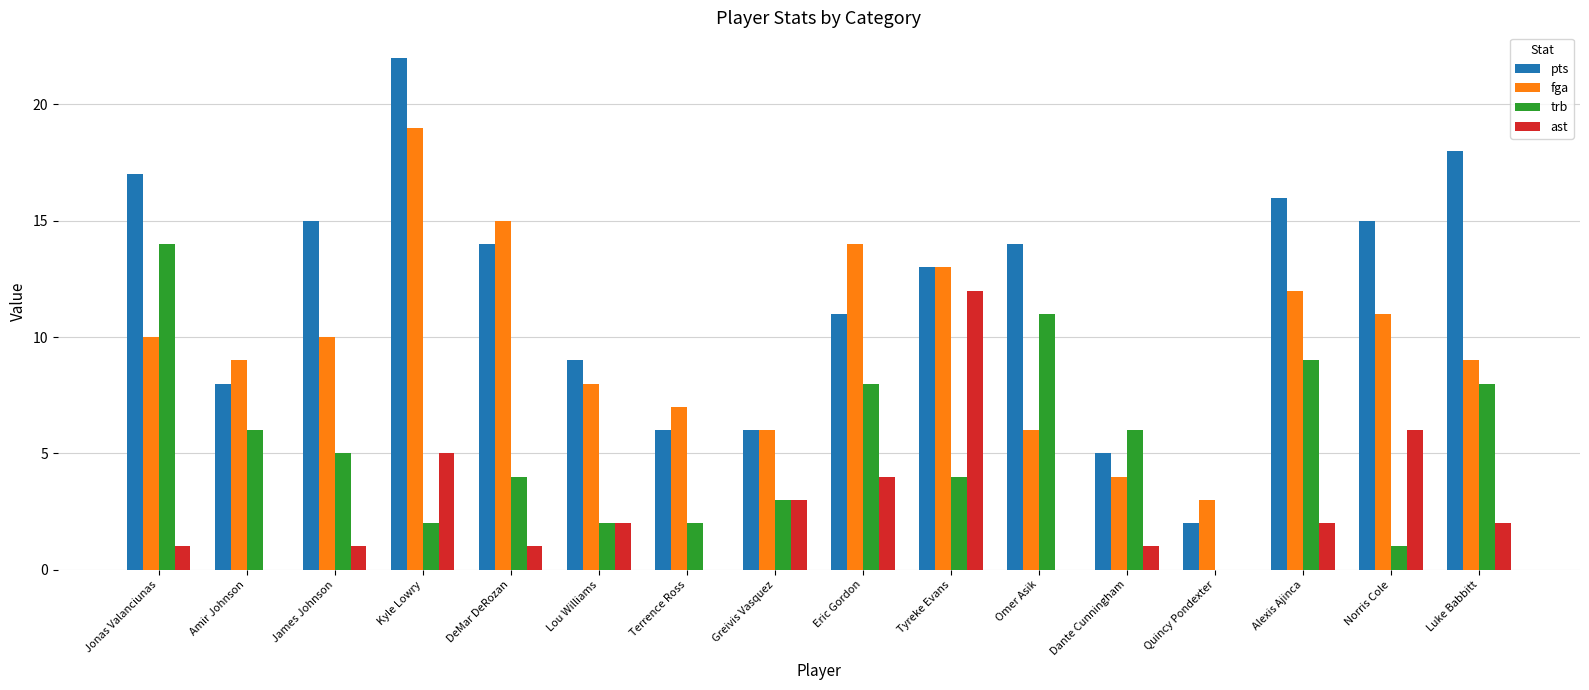

What are all the series names shown in the legend?

pts, fga, trb, ast